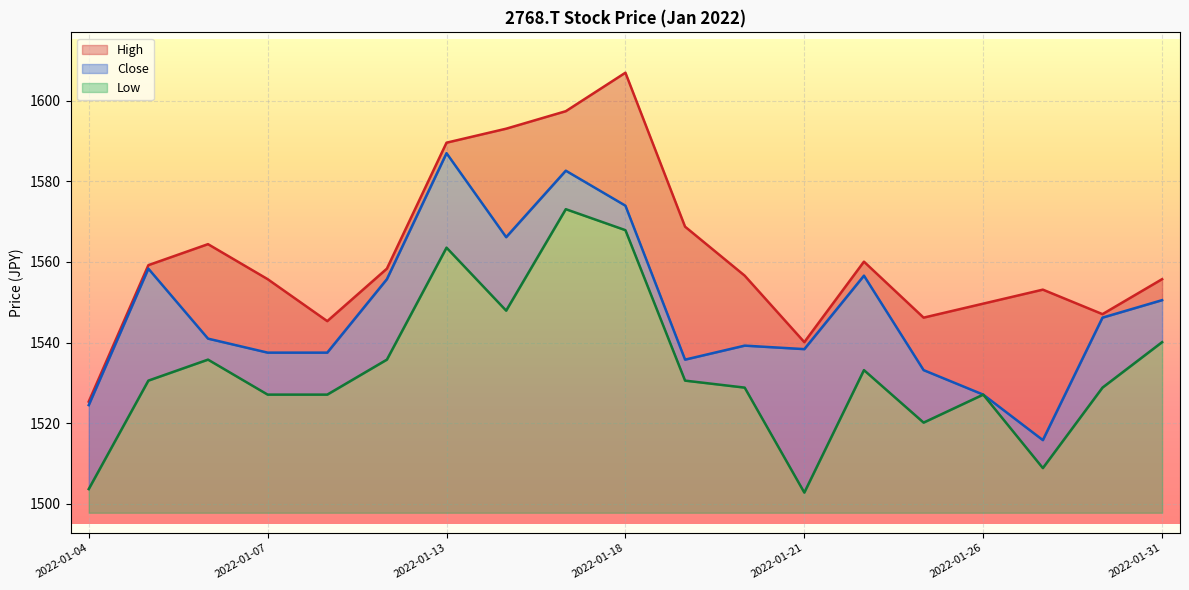

In Low, how many points are higher than both neighbors (excluding endpoints)?

5